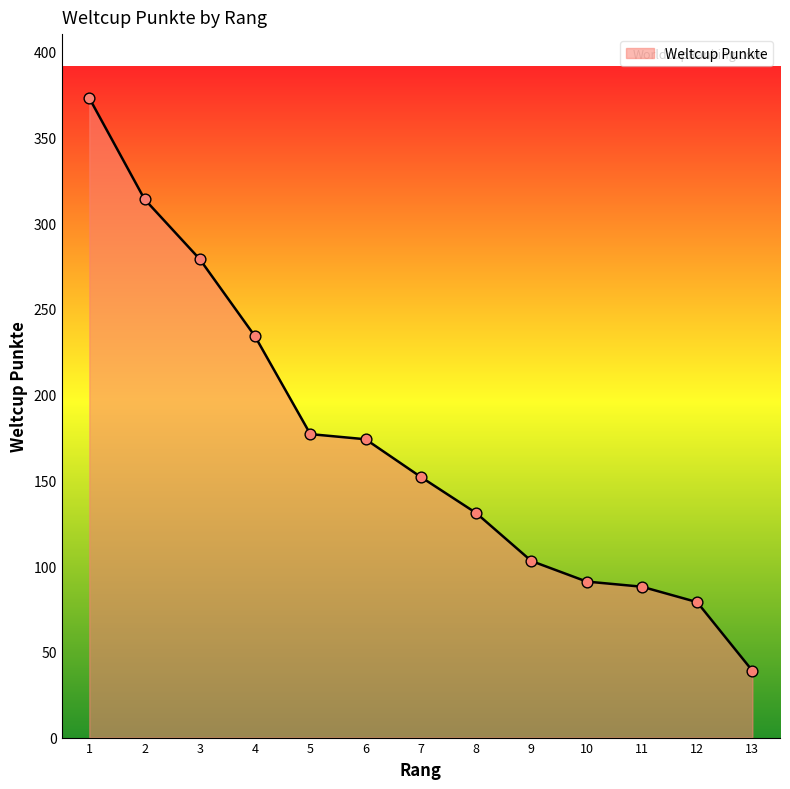

What is the change in value from 1 to 7?

-221